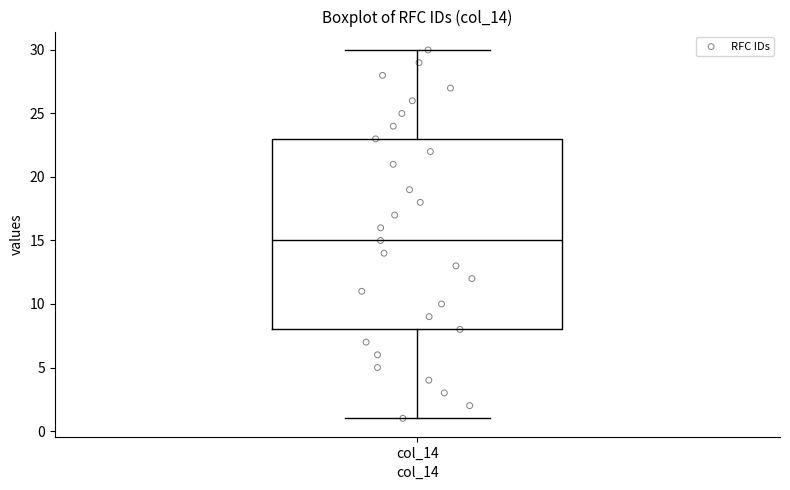

Transcribe this box plot: give where the median line is, the range the box spans, and where the two whiskers end, as read against the y-axis. The values are not printed on the chart, so give them approximately, as read against the axis.

median 15, box 8 to 23, whiskers 1 to 30